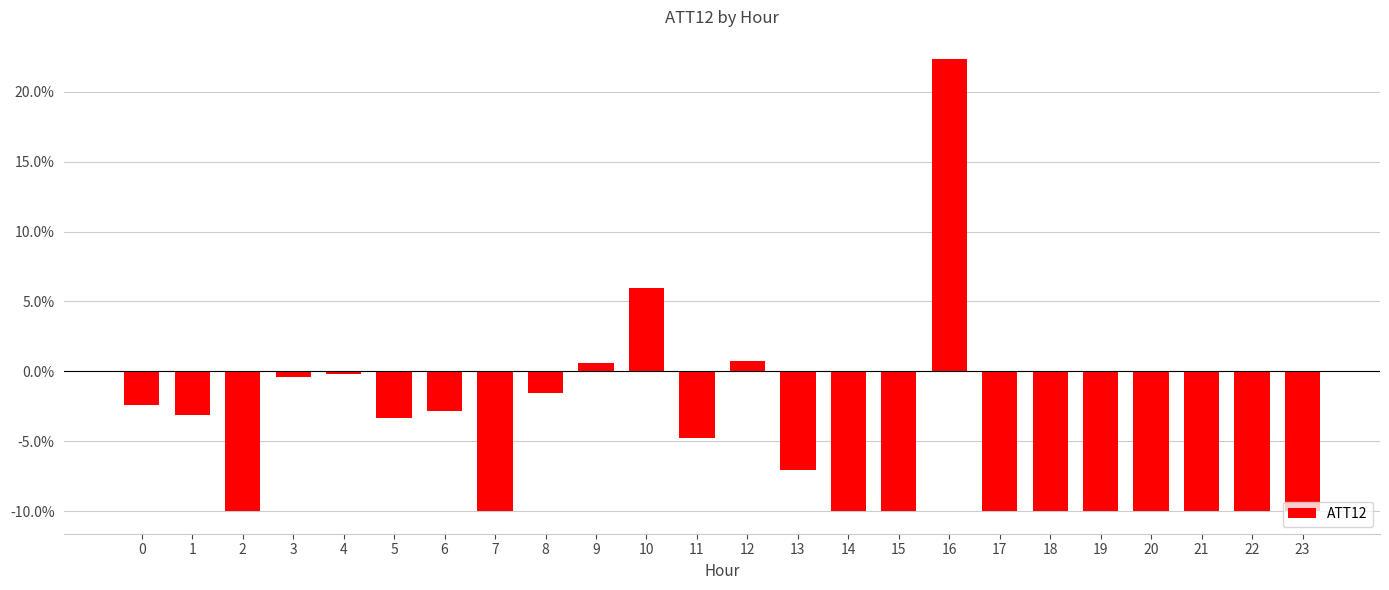

What value does the data have at 8?

-1.6